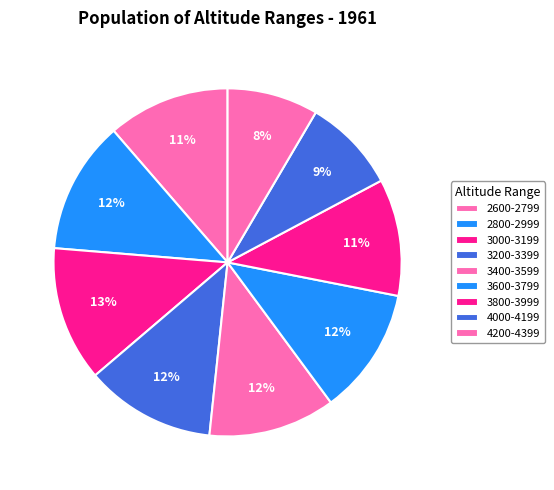

What percentage is the 3600-3799 slice, to the nearest percent?

12%